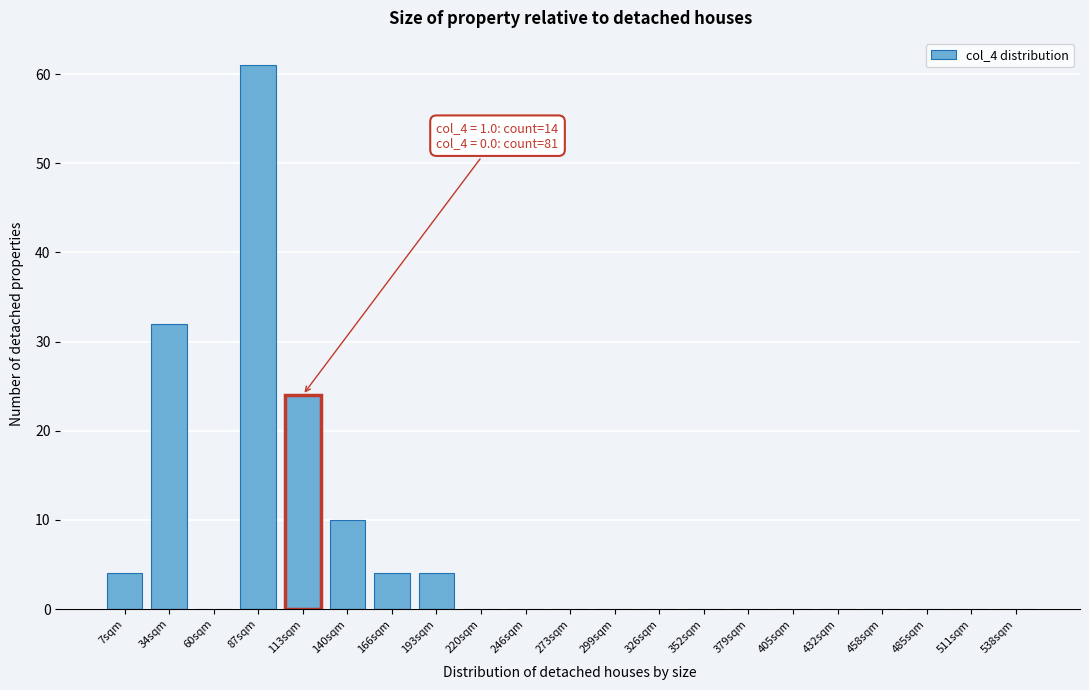

Reading left to right, extract all data points from this chart.

7sqm=4	34sqm=32	60sqm=0	87sqm=61	113sqm=24	140sqm=10	166sqm=4	193sqm=4	220sqm=0	246sqm=0	273sqm=0	299sqm=0	326sqm=0	352sqm=0	379sqm=0	405sqm=0	432sqm=0	458sqm=0	485sqm=0	511sqm=0	538sqm=0